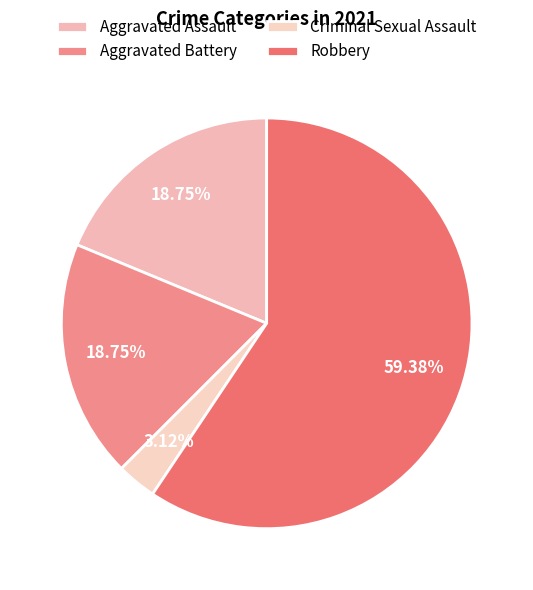

Combined, do Criminal Sexual Assault and Aggravated Battery account for over 50%?

No